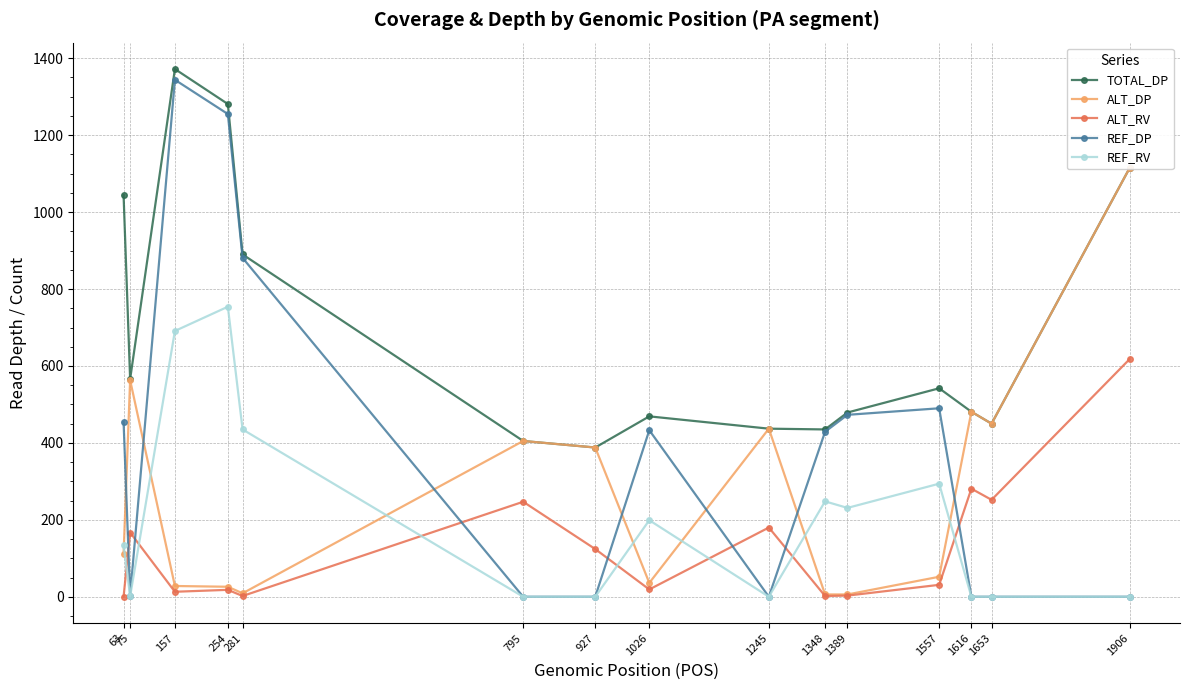

Rank the series by their maximum value, from highest to lowest.

TOTAL_DP, REF_DP, ALT_DP, REF_RV, ALT_RV